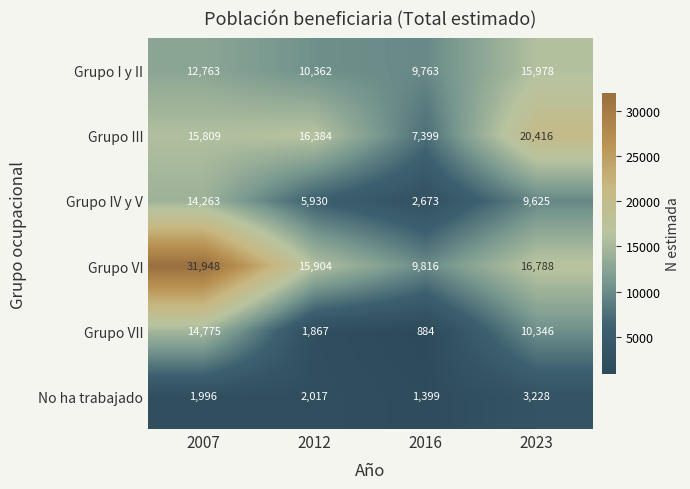

Reading left to right, transcribe all the data shown in this chart.

Grupo I y II: 12763	10362	9763	15978
Grupo III: 15809	16384	7399	20416
Grupo IV y V: 14263	5930	2673	9625
Grupo VI: 31948	15904	9816	16788
Grupo VII: 14775	1867	884	10346
No ha trabajado: 1996	2017	1399	3228